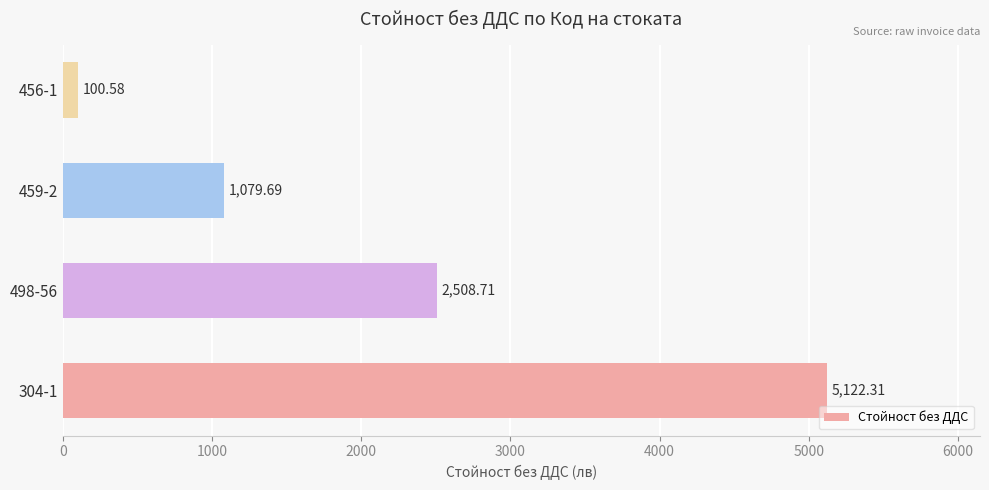

What is the average value?

2202.8